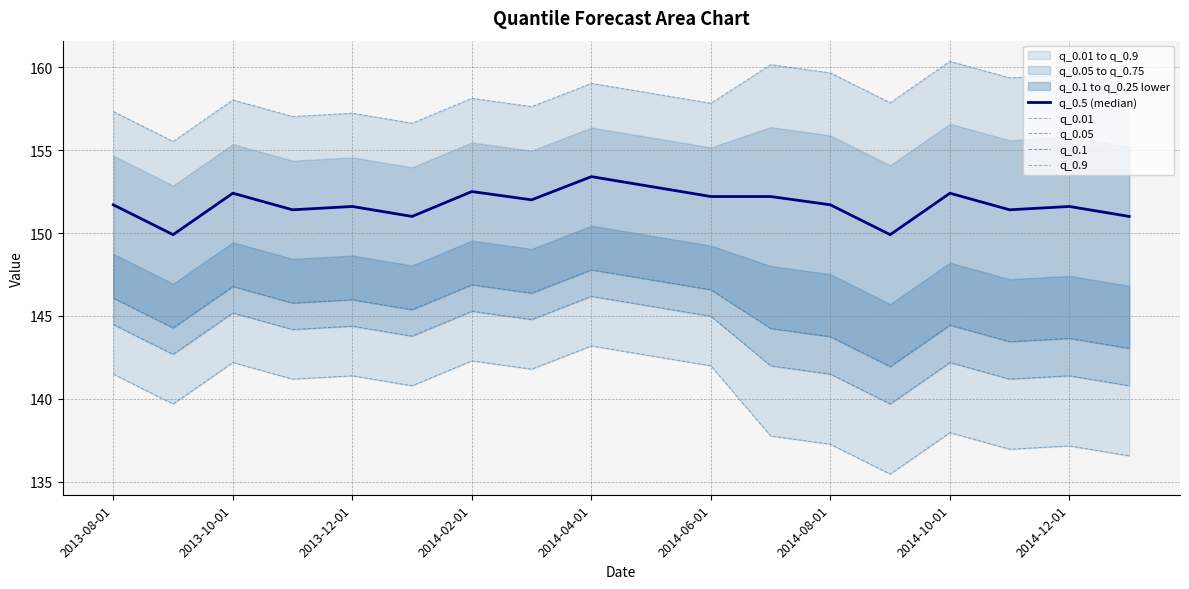

At how many categories does at least one series exceed 159?

6